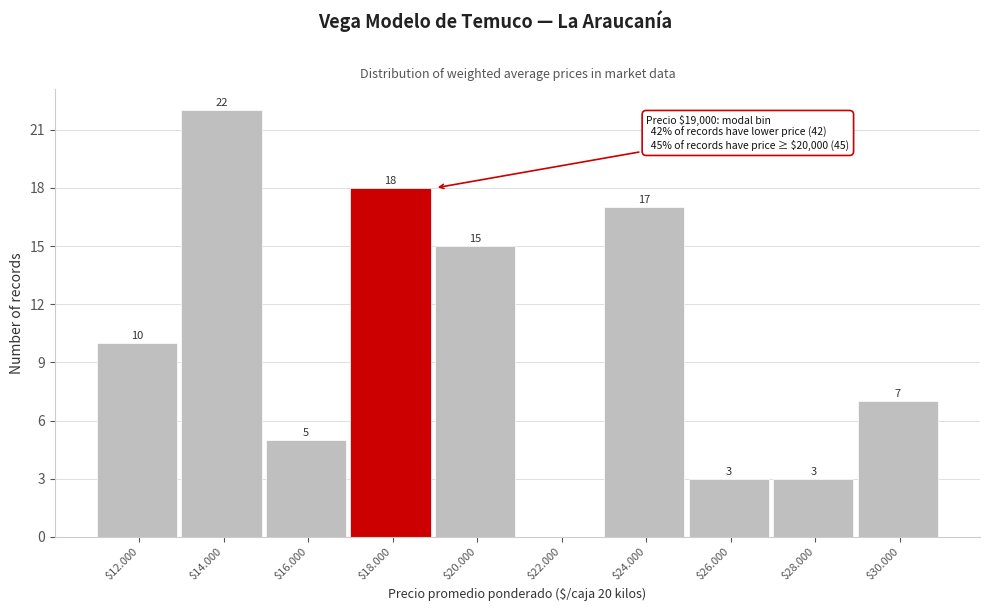

What is the approximate value at $28.000?

3